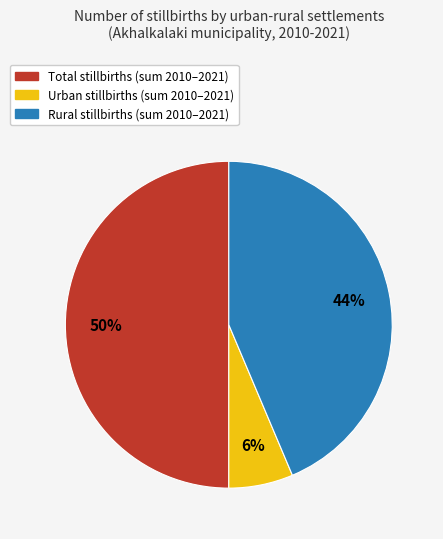

To the nearest percent, what is the difference between the largest and smallest slice percentages?

44%